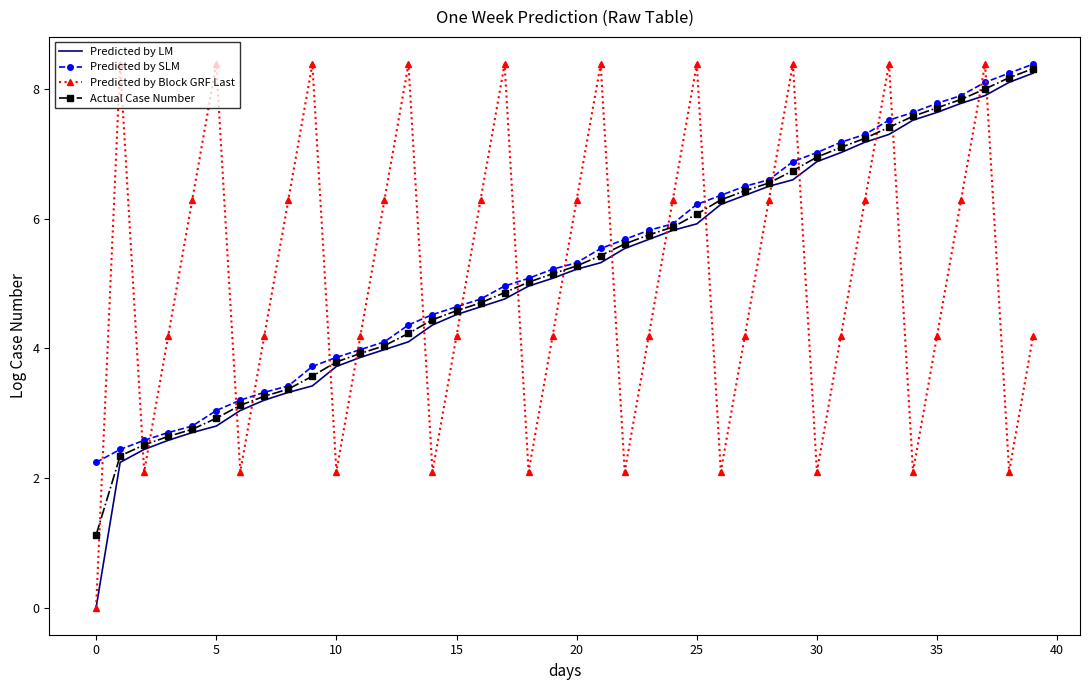

What is the maximum value for Predicted by SLM?

8.4